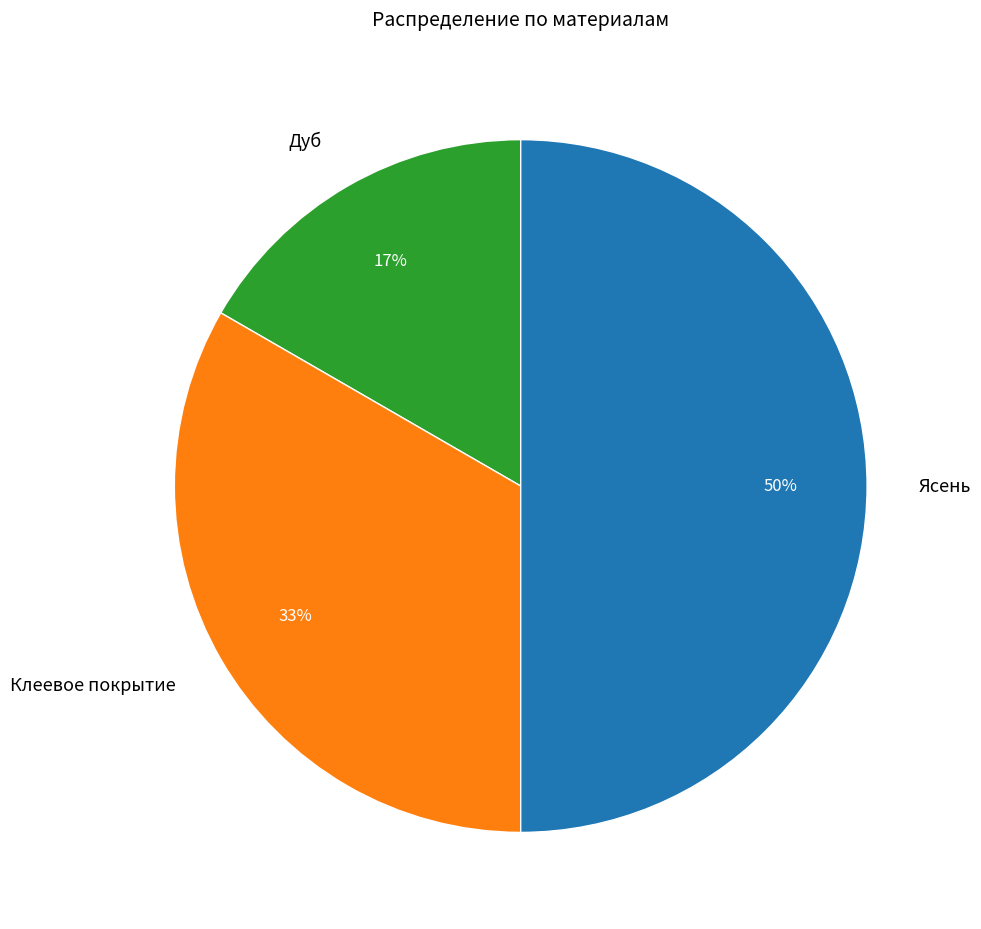

To the nearest percent, what is the combined percentage of Клеевое покрытие and Ясень?

83%